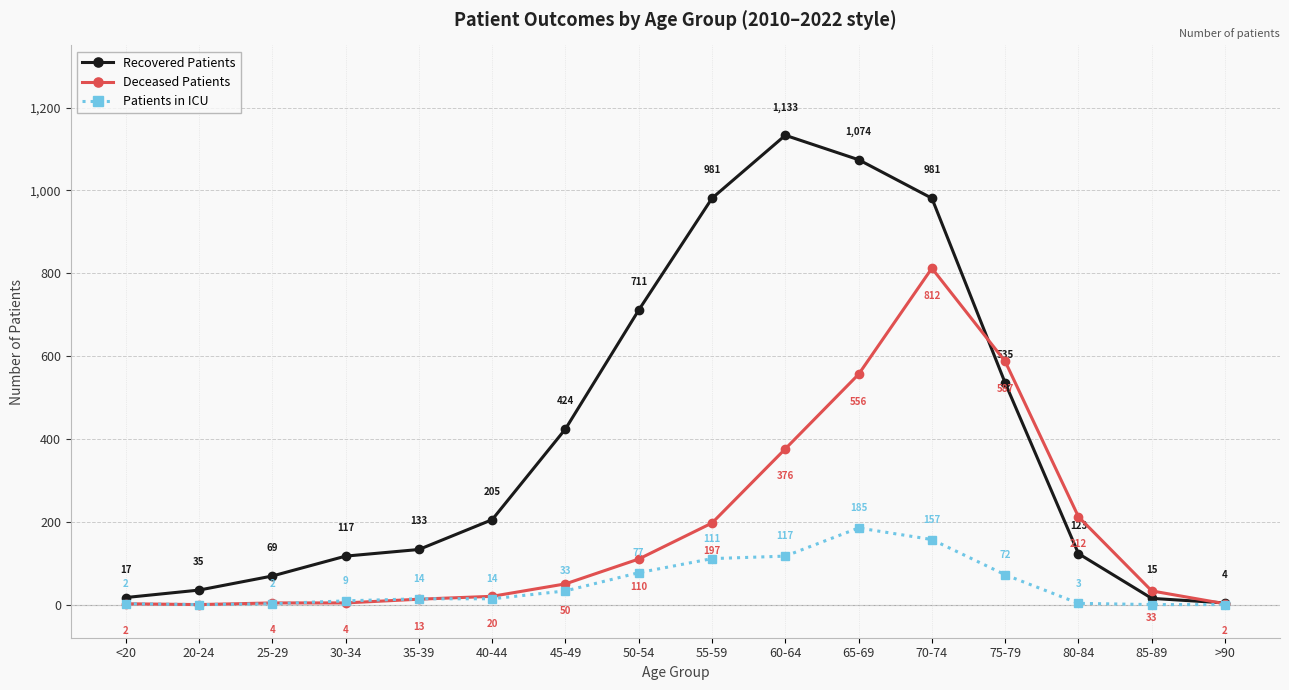

Which series ends up on top after the final intersection of Deceased Patients and Recovered Patients?

Recovered Patients